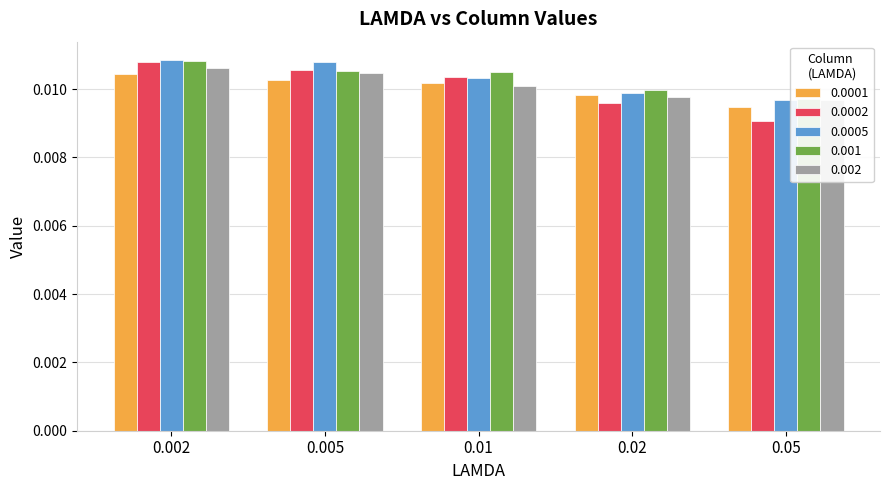

What are all the series names shown in the legend?

0.0001, 0.0002, 0.0005, 0.001, 0.002